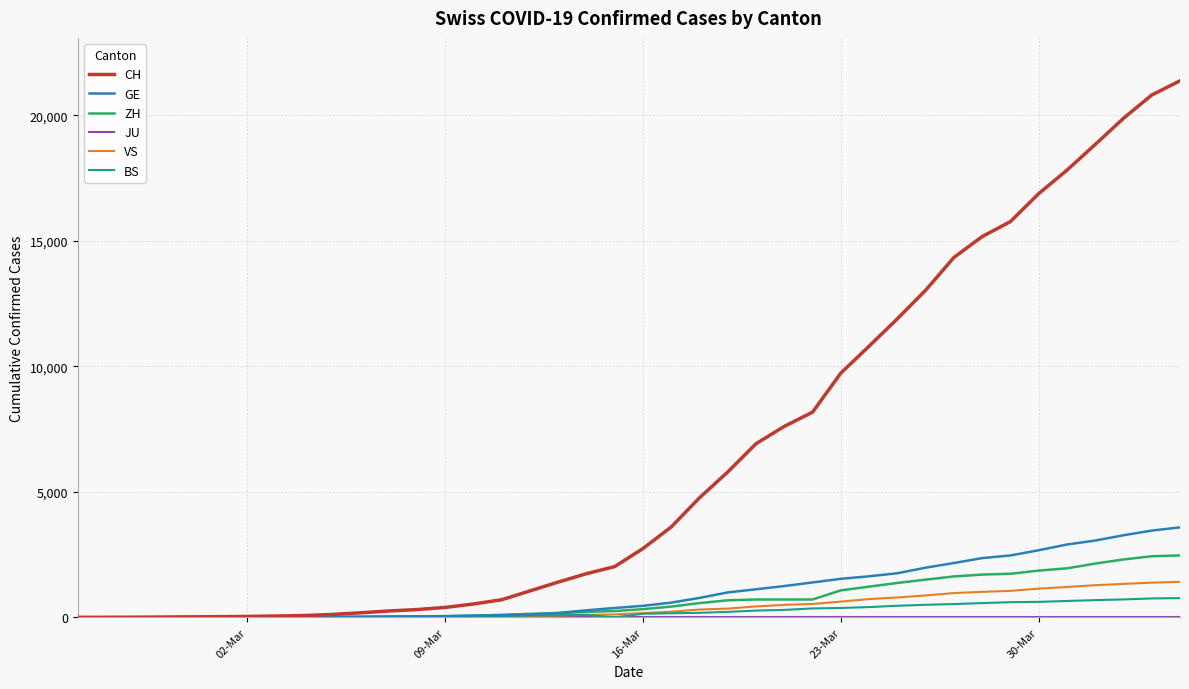

Which series has the largest total across all categories?

CH